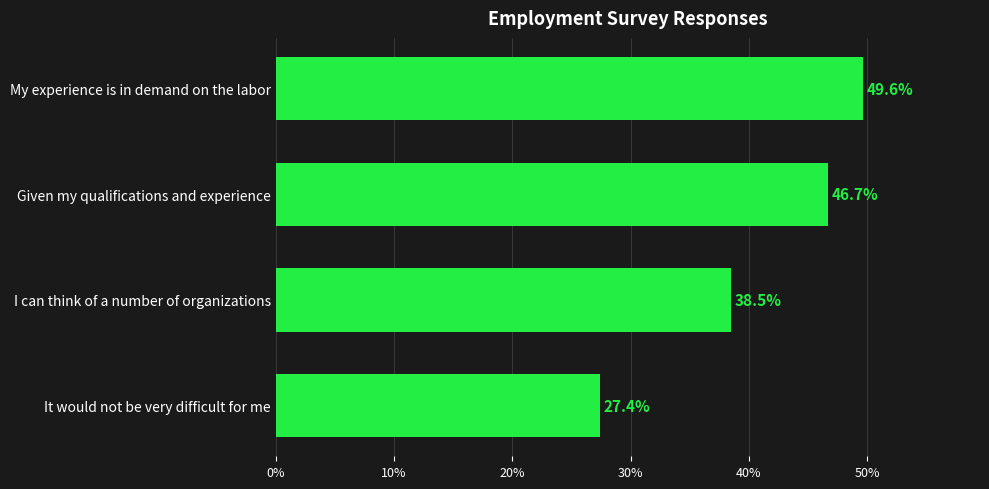

What is the difference between the values at I can think of a number of organizations and My experience is in demand on the labor?

11.1